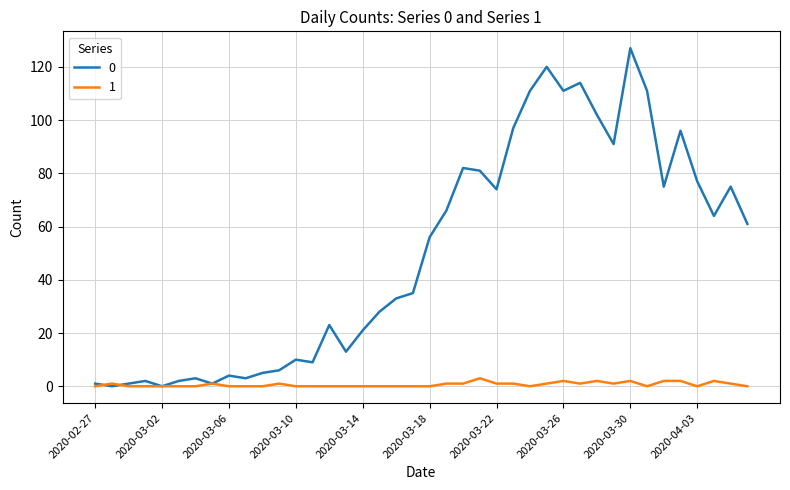

List the series in order of their overall mean, lowest first.

1, 0